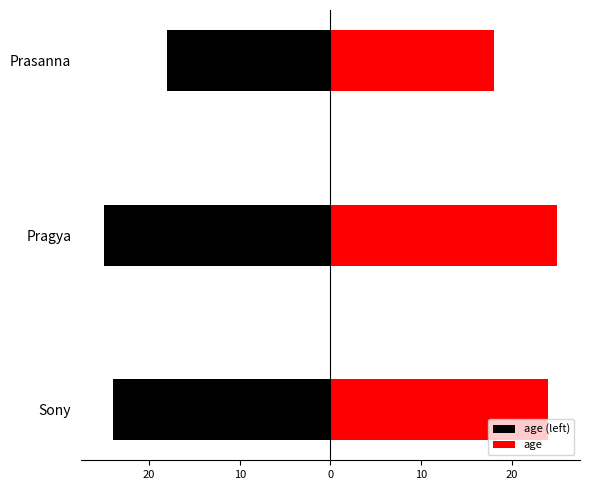

What is the maximum value for age?

25